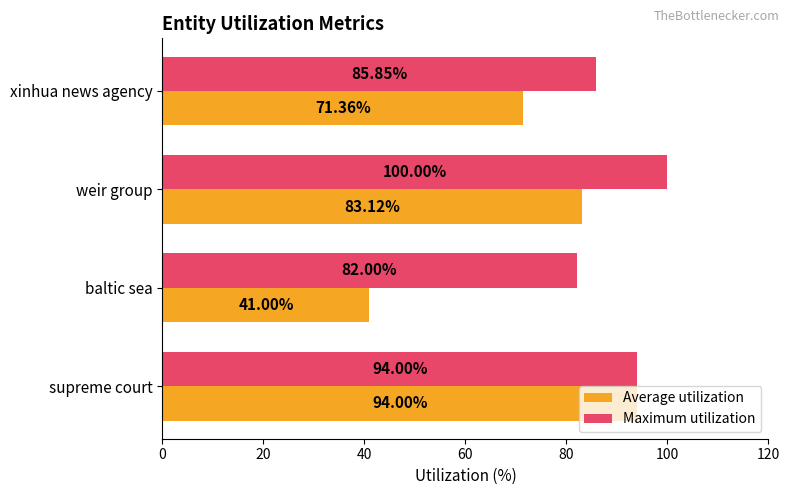

Which series has the largest range (max minus min)?

Average utilization